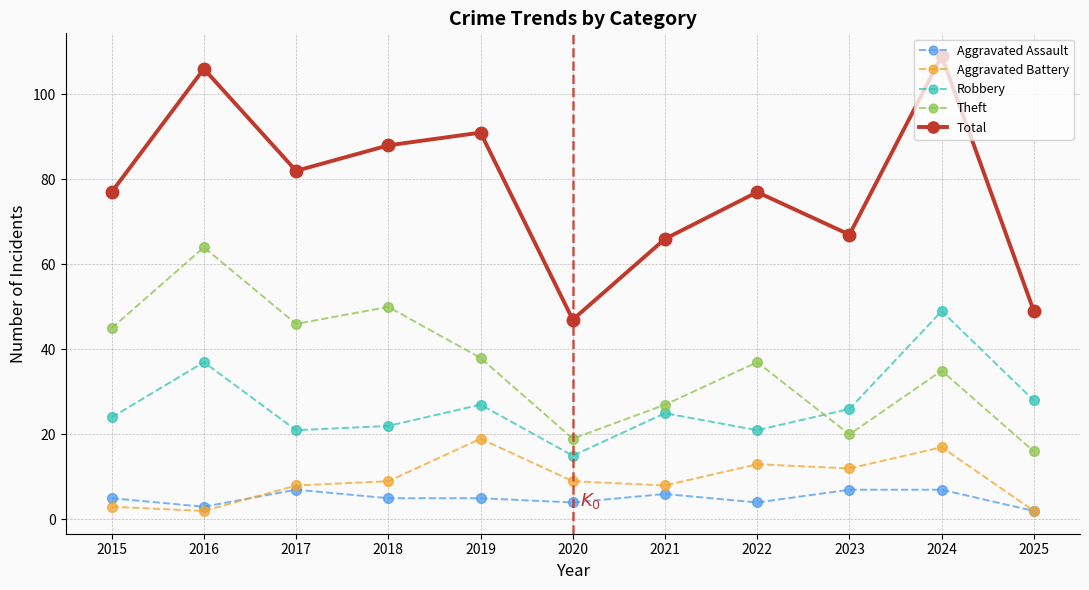

Rank the series by their maximum value, from lowest to highest.

Aggravated Assault, Aggravated Battery, Robbery, Theft, Total